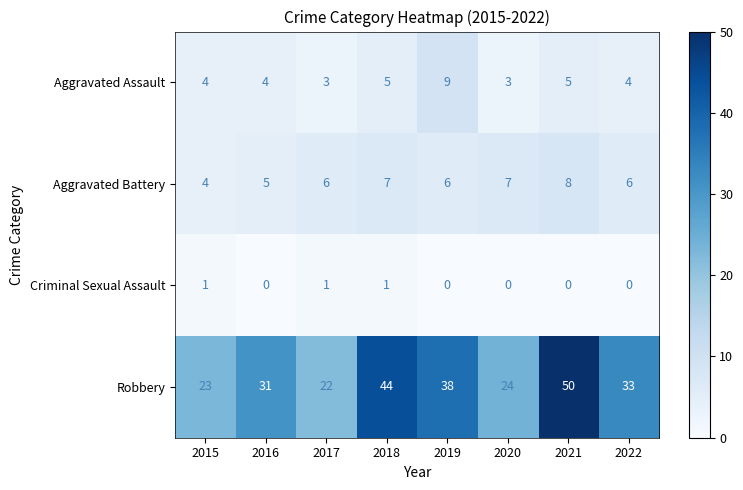

What is the average value of the Robbery series?

33